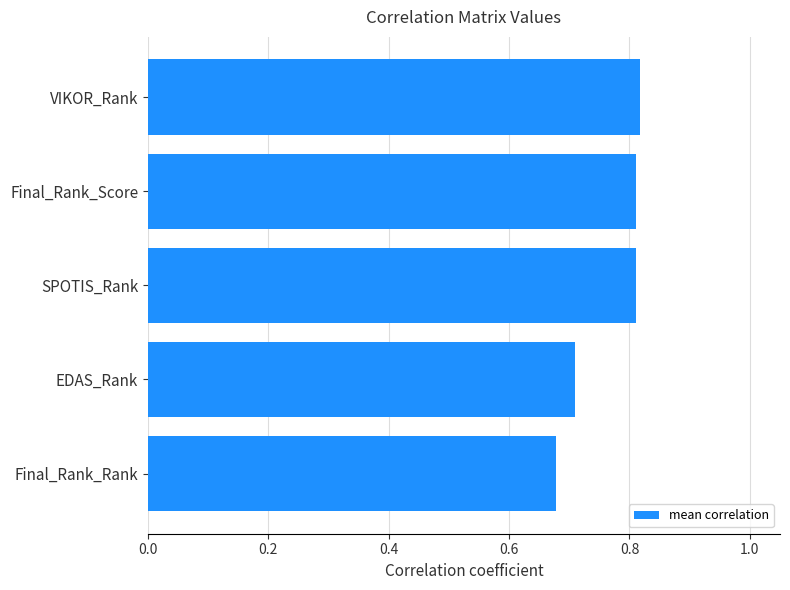

What is the change in value from EDAS_Rank to VIKOR_Rank?

+0.1